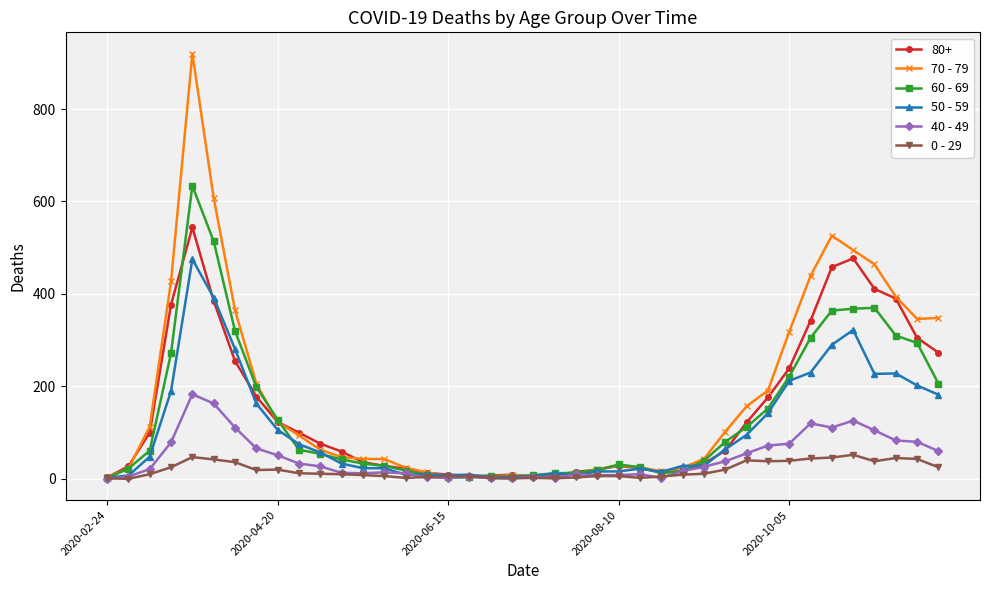

Which series has the largest total across all categories?

70 - 79